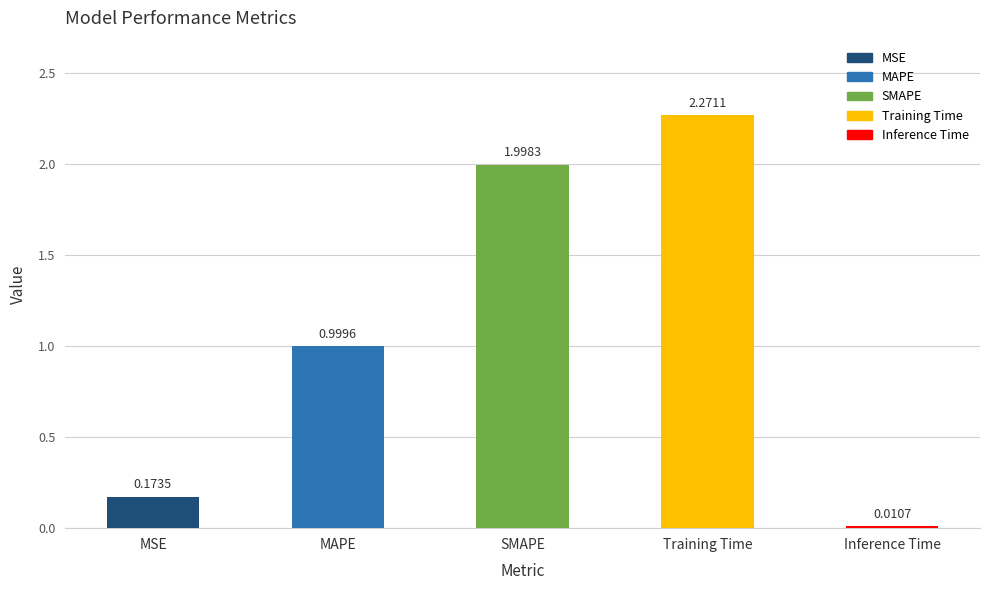

How many data points does each series have?

5